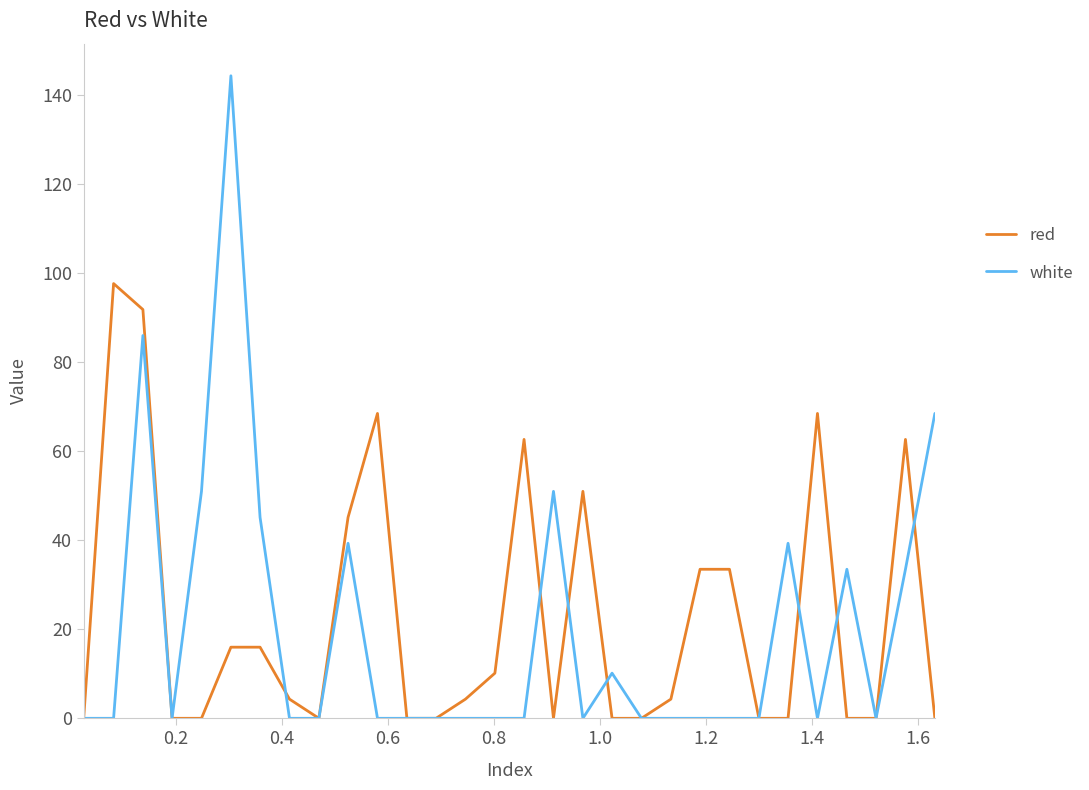

List the series in order of their peak value, lowest first.

red, white